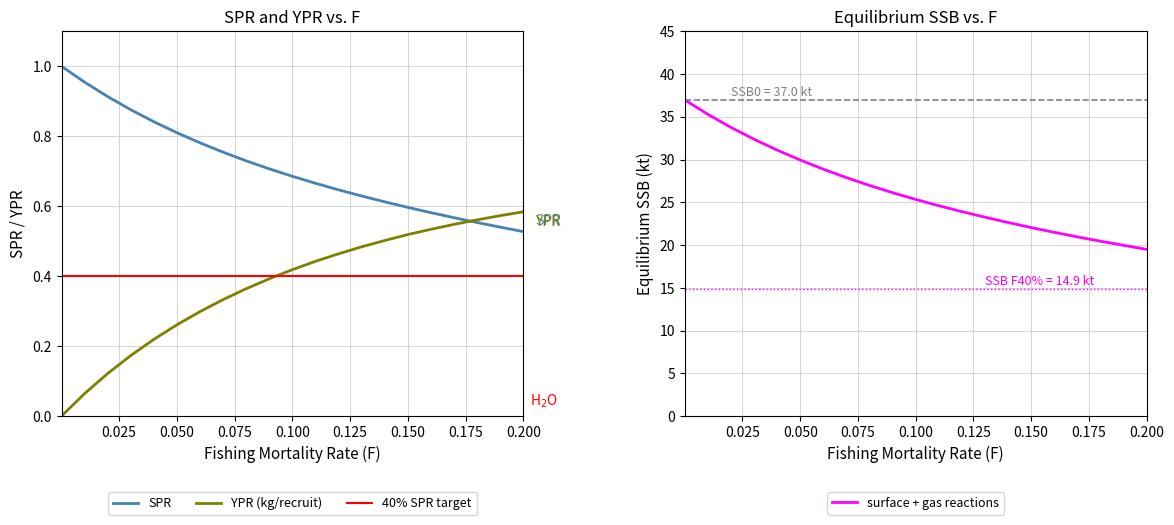

True or false: YPR has more than 0 points higher than both neighbors.

False